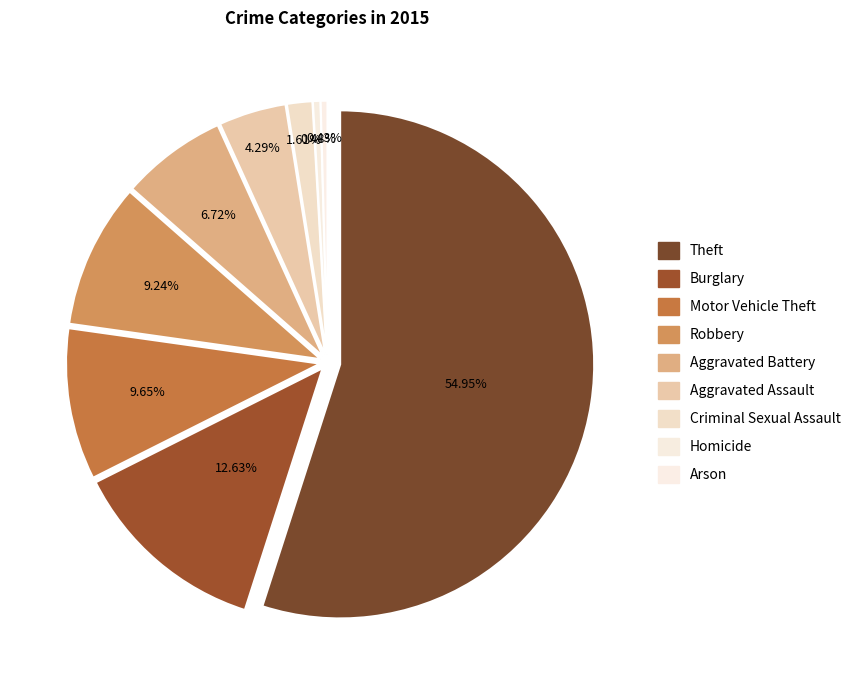

Which slice is the largest?

Theft